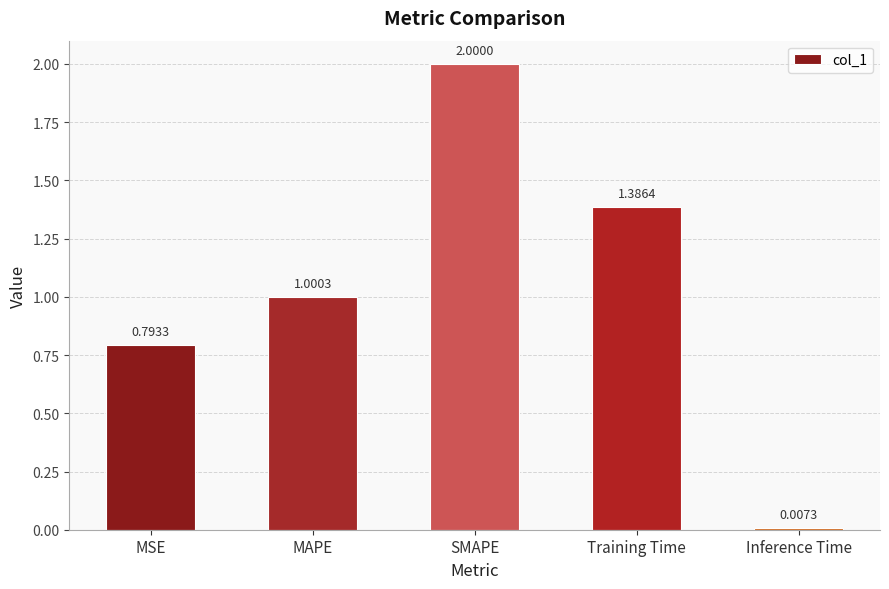

How many data points are above 1?

3